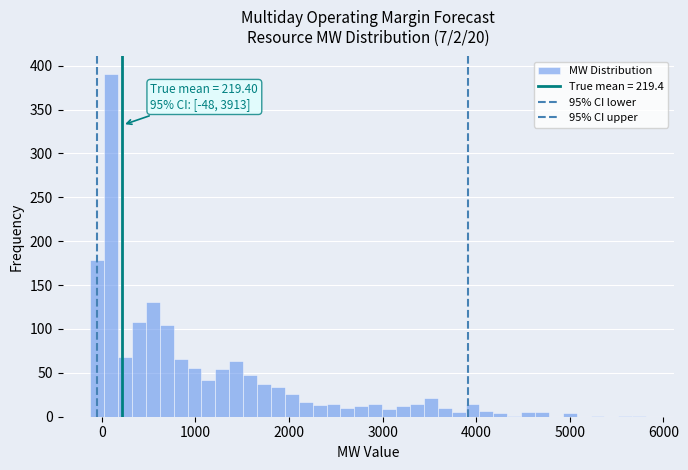

Around what value on the x-axis is the tallest bar? Give the approximate position of its centre, as read against the axis.

100